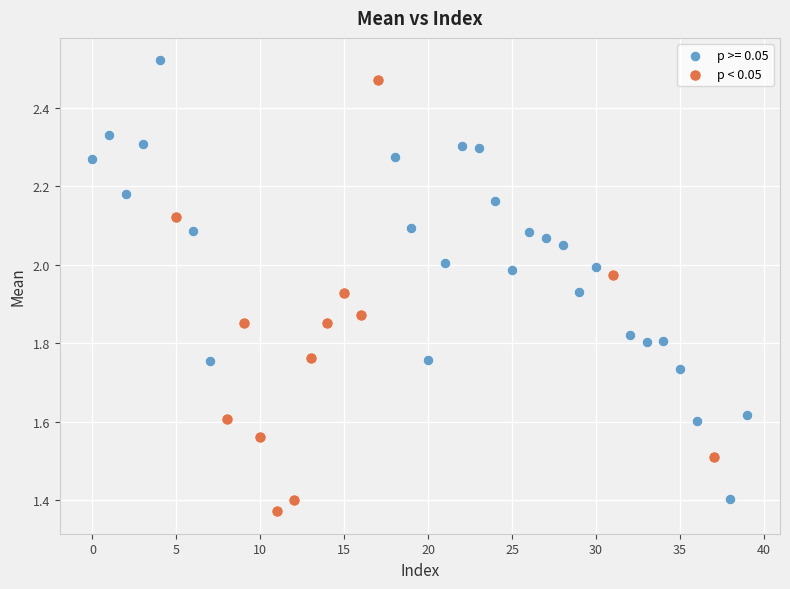

Which series reaches the maximum Y coordinate?

p >= 0.05